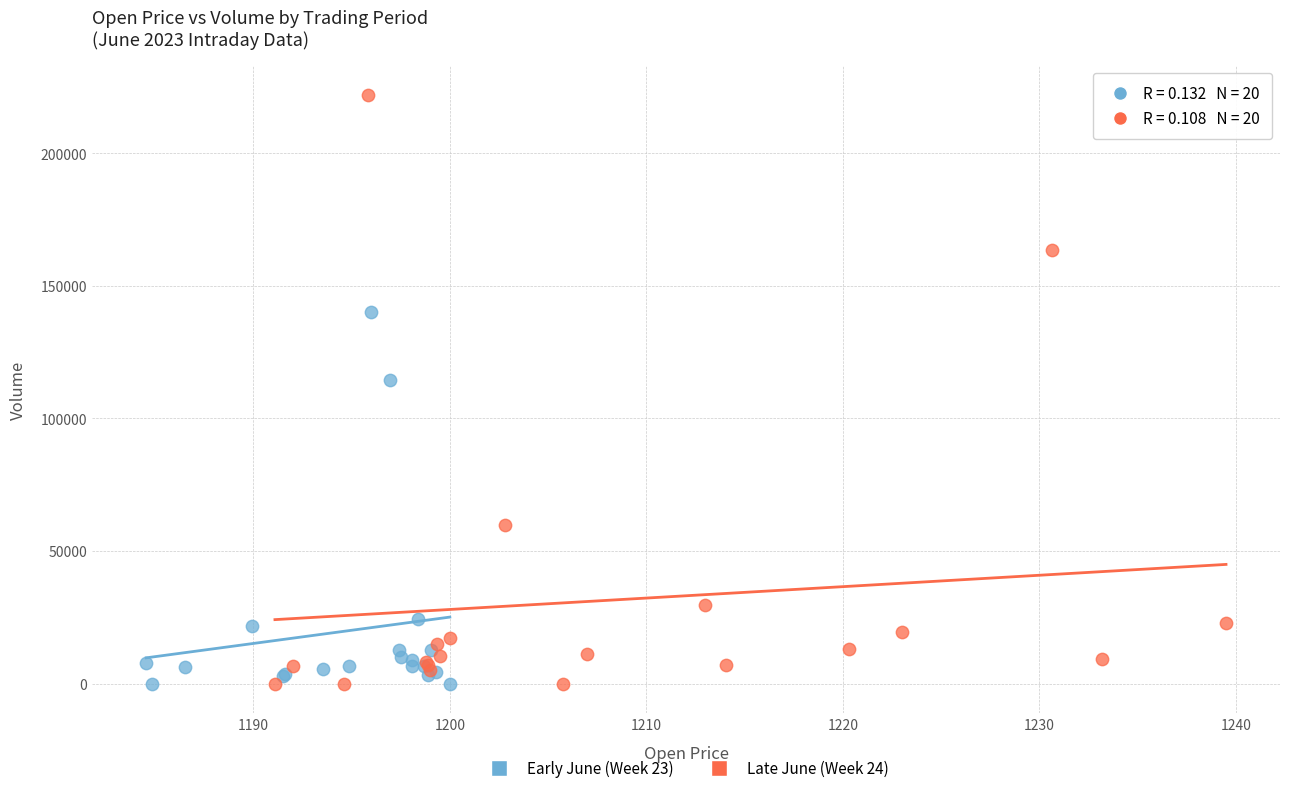

Which series has the largest Y range (max minus min)?

Late June (Week 24)